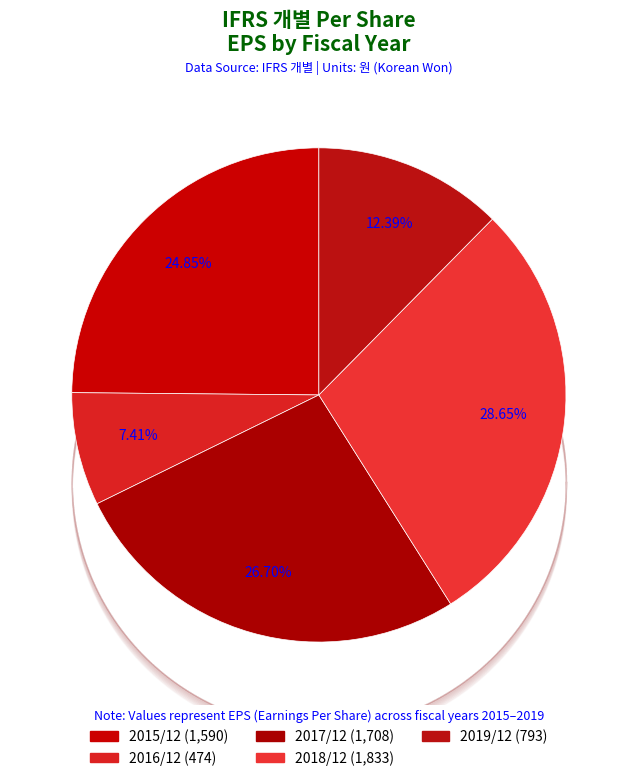

Approximately how many times larger is the value at 2017/12 compared to 2018/12?

0.9